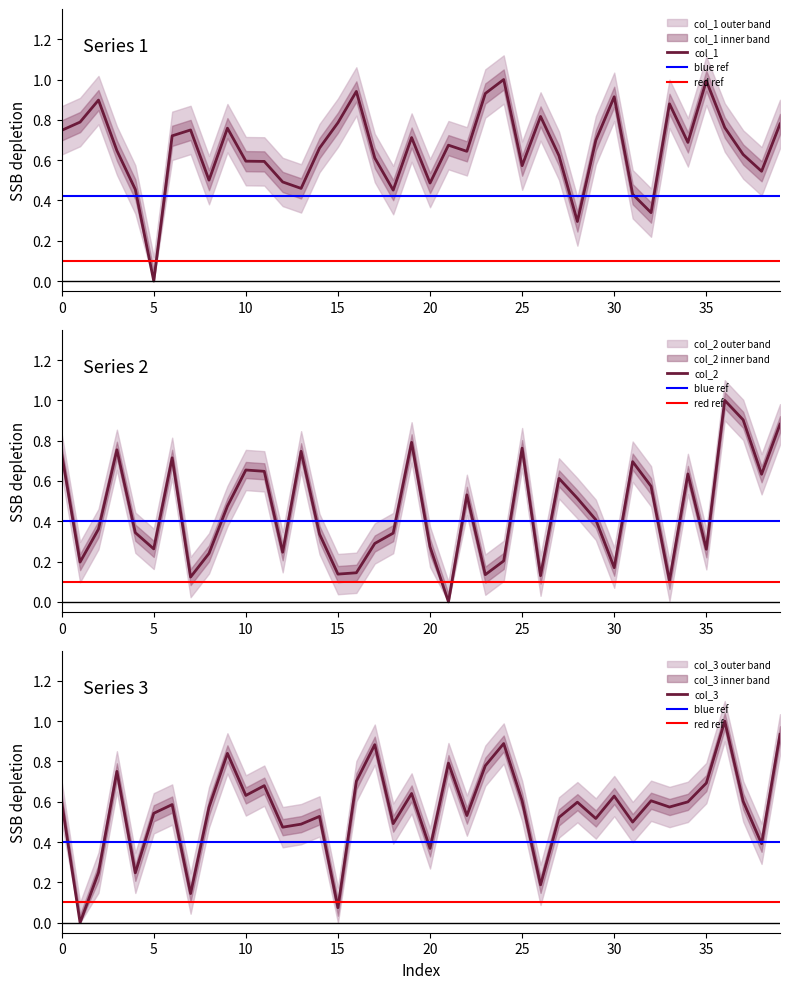

Reading left to right, what are all the values shown in this chart?

col_1: 0=0.7	1=0.8	2=0.9	3=0.6	4=0.5	5=0.0	6=0.7	7=0.7	8=0.5	9=0.8	10=0.6	11=0.6	12=0.5	13=0.5	14=0.7	15=0.8	16=0.9	17=0.6	18=0.5	19=0.7	20=0.5	21=0.7	22=0.6	23=0.9	24=1.0	25=0.6	26=0.8	27=0.6	28=0.3	29=0.7	30=0.9	31=0.4	32=0.3	33=0.9	34=0.7	35=1.0	36=0.8	37=0.6	38=0.5	39=0.8
col_2: 0=0.7	1=0.2	2=0.4	3=0.8	4=0.3	5=0.3	6=0.7	7=0.1	8=0.2	9=0.5	10=0.7	11=0.6	12=0.2	13=0.7	14=0.3	15=0.1	16=0.1	17=0.3	18=0.3	19=0.8	20=0.3	21=0.0	22=0.5	23=0.1	24=0.2	25=0.8	26=0.1	27=0.6	28=0.5	29=0.4	30=0.2	31=0.7	32=0.6	33=0.1	34=0.6	35=0.3	36=1.0	37=0.9	38=0.6	39=0.9
col_3: 0=0.6	1=0.0	2=0.2	3=0.8	4=0.2	5=0.5	6=0.6	7=0.1	8=0.6	9=0.8	10=0.6	11=0.7	12=0.5	13=0.5	14=0.5	15=0.1	16=0.7	17=0.9	18=0.5	19=0.6	20=0.4	21=0.8	22=0.5	23=0.8	24=0.9	25=0.6	26=0.2	27=0.5	28=0.6	29=0.5	30=0.6	31=0.5	32=0.6	33=0.6	34=0.6	35=0.7	36=1.0	37=0.6	38=0.4	39=0.9